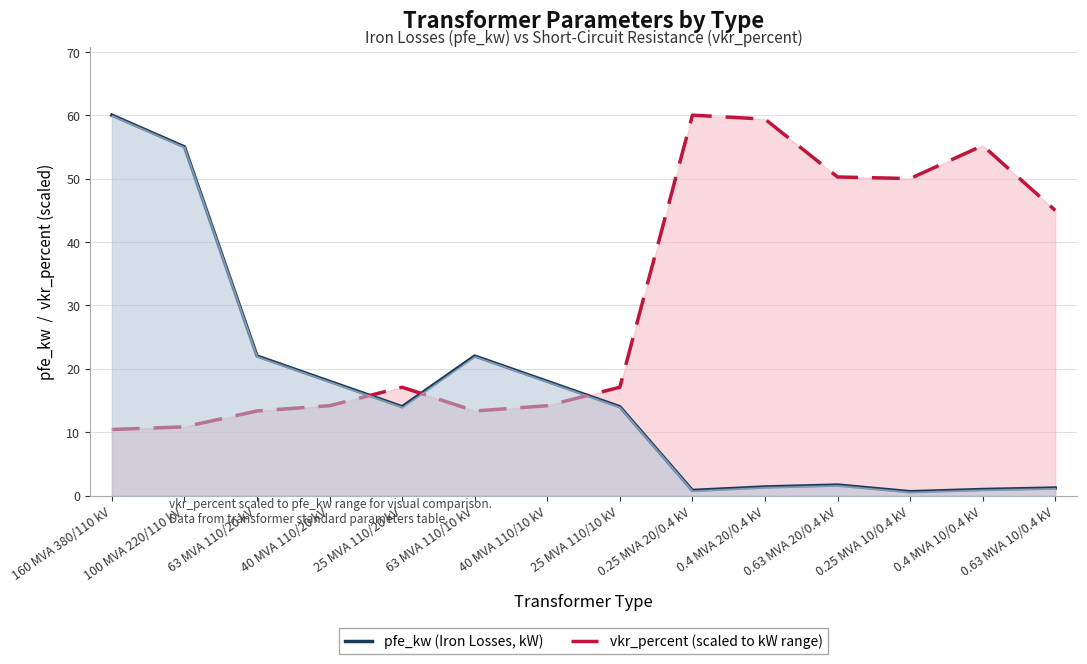

What is the difference between the maximum and second lowest values in the vkr_percent (scaled) series?

49.2